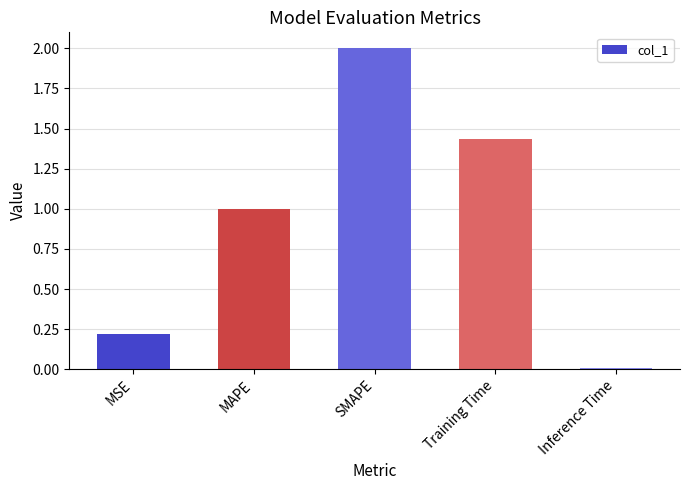

The value at Training Time is 1.9. True or false?

False